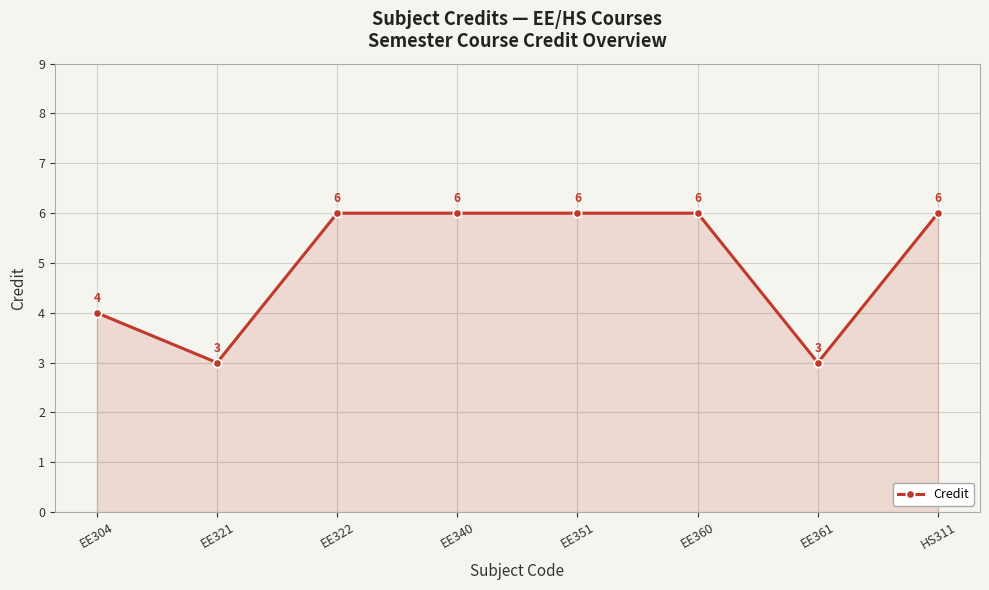

True or false: the data shows 11 at EE360.

False